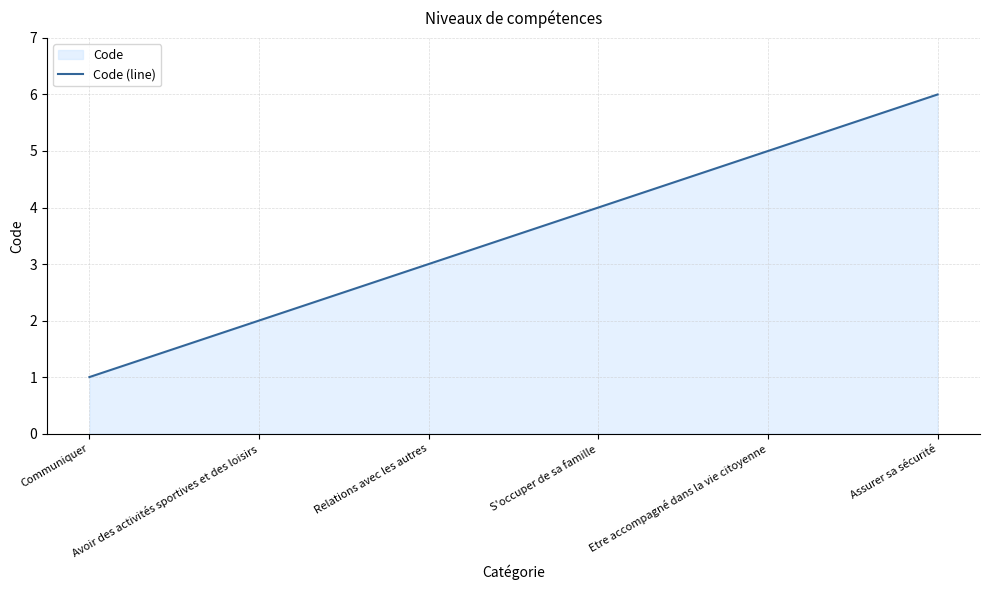

The chart shows a value of 2 at Communiquer. True or false?

False